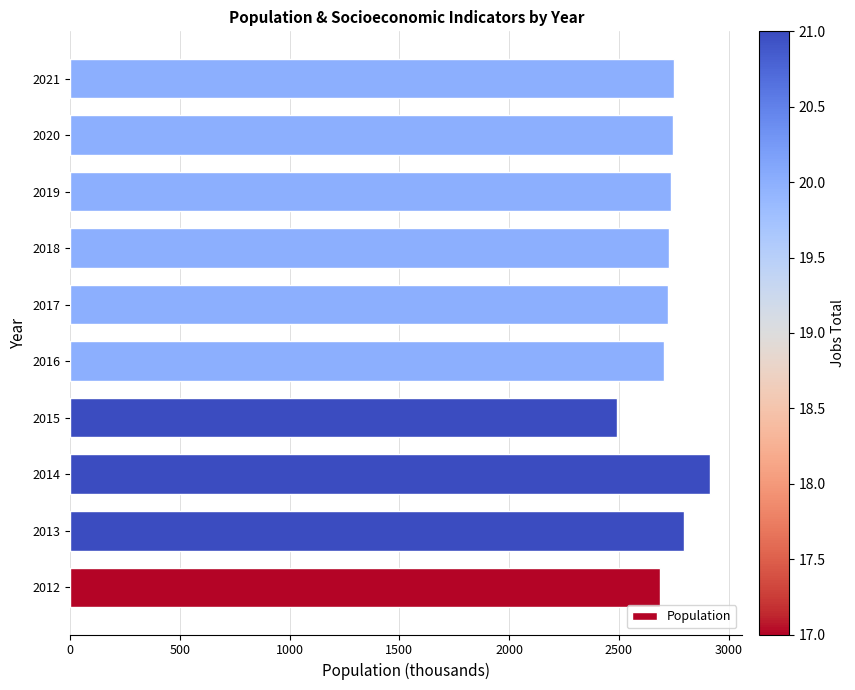

What is the maximum value shown in the chart?

2917